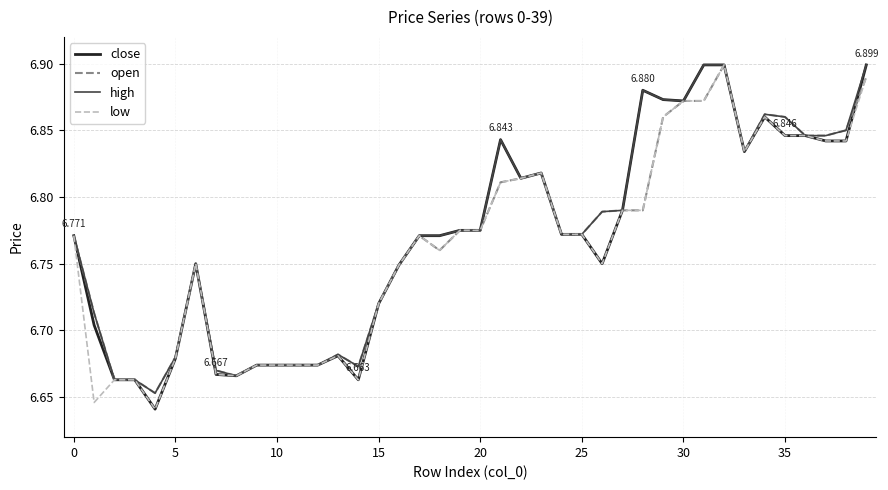

Count the number of categories in the chart.

40